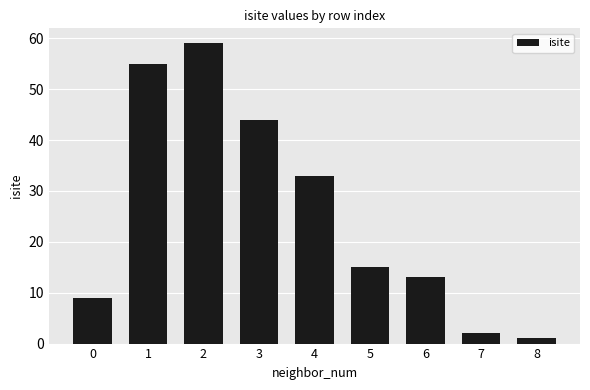

Are the bars grouped side by side (vs. stacked)?

No